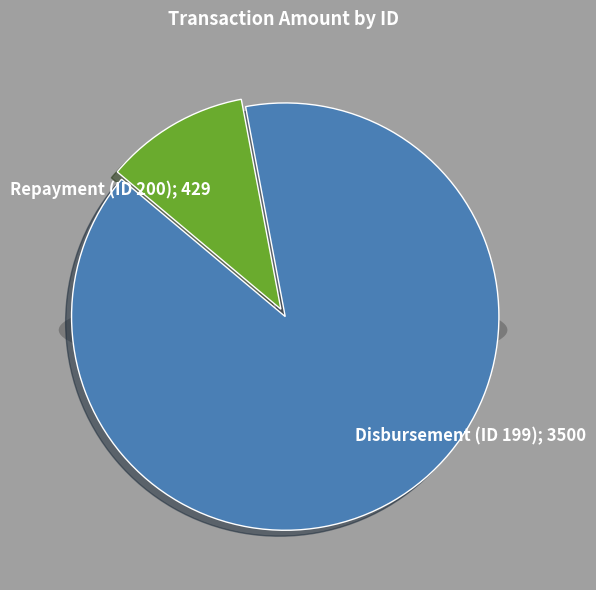

To the nearest percent, what portion does Repayment (ID 200) represent?

11%